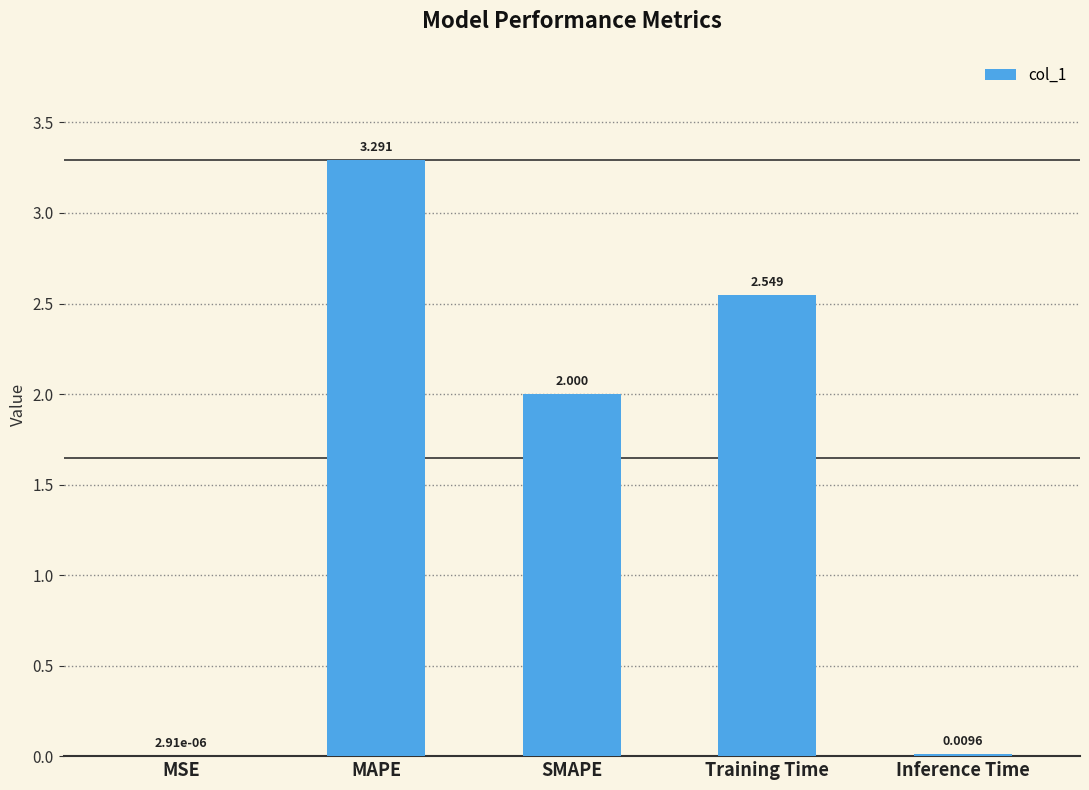

Which category has the highest value across all series?

MAPE